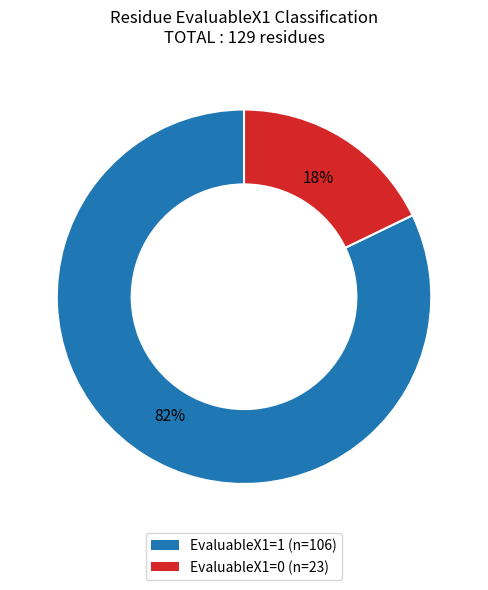

Is there a majority slice in this chart?

Yes